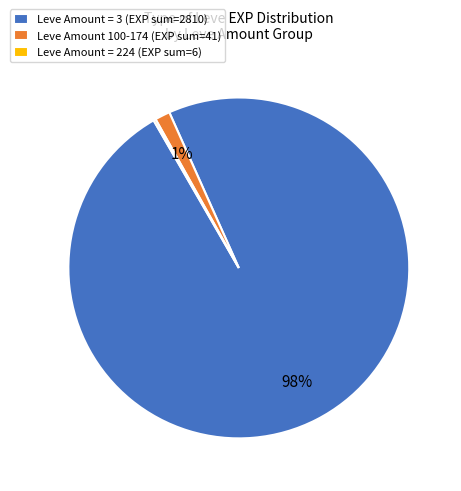

Does any single category account for the majority?

Yes